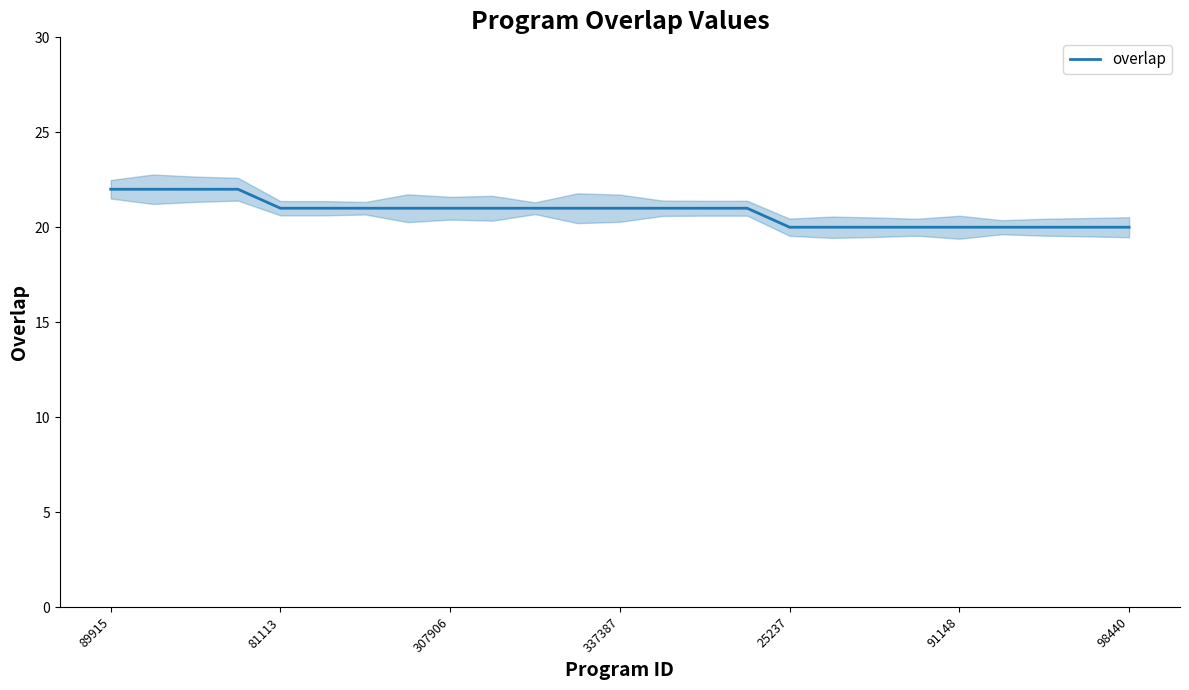

Is it true that overlap equals 39 at 89915?

False